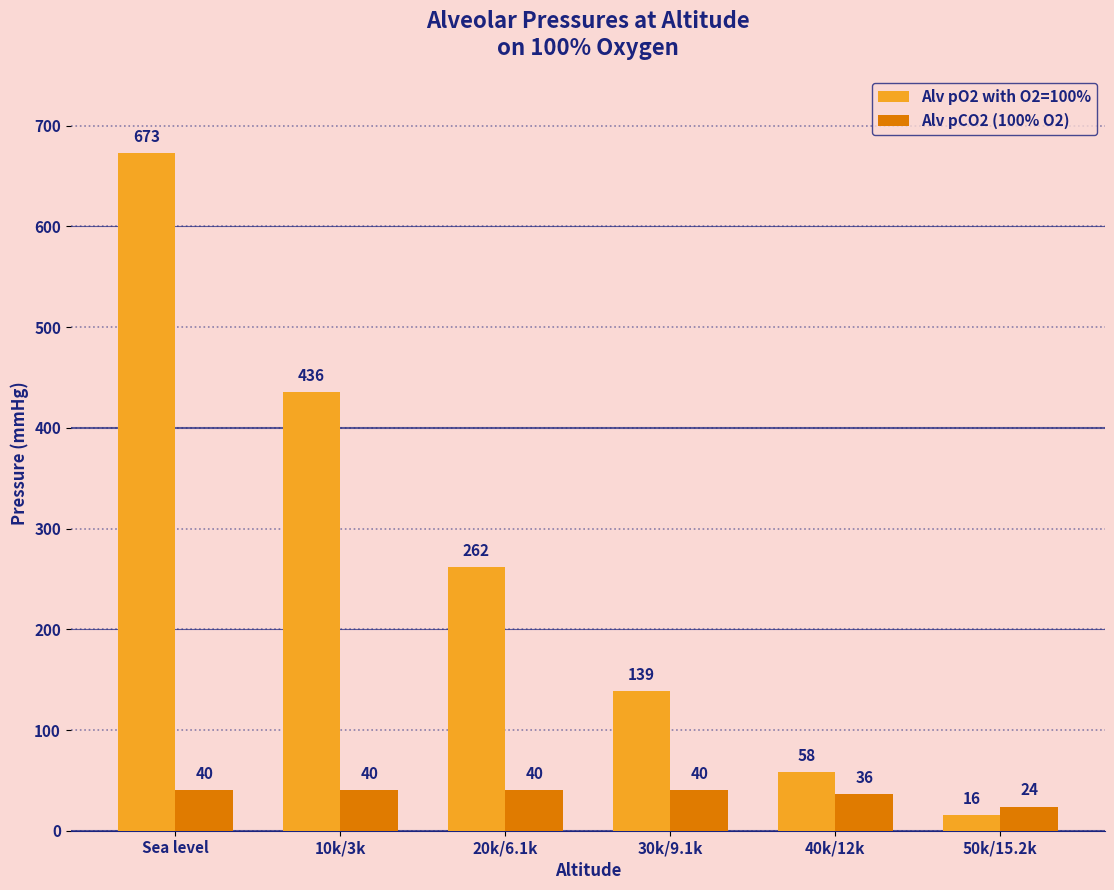

How many data points does each series have?

6